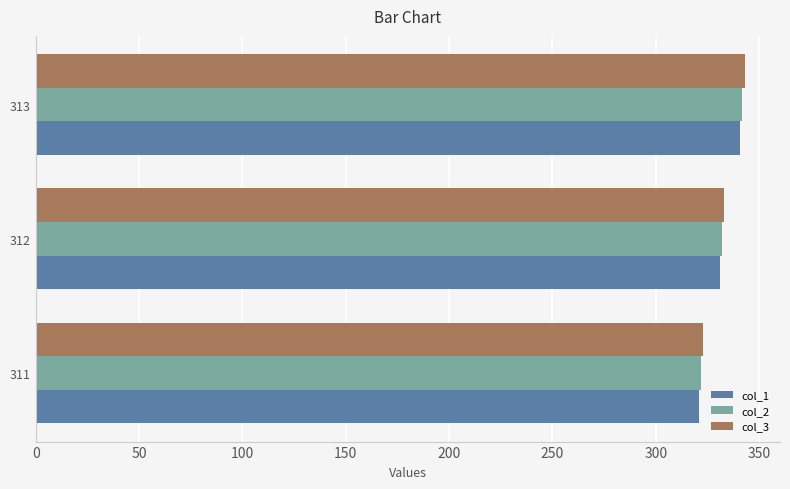

Is it true that col_1 equals 585 at 312?

False